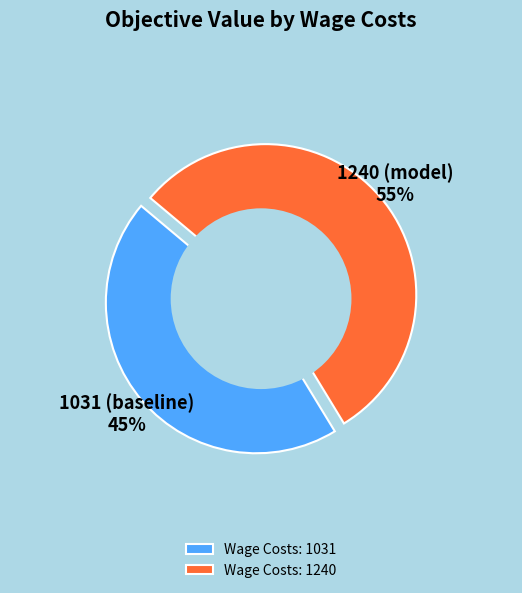

Count the number of slices in the pie.

2